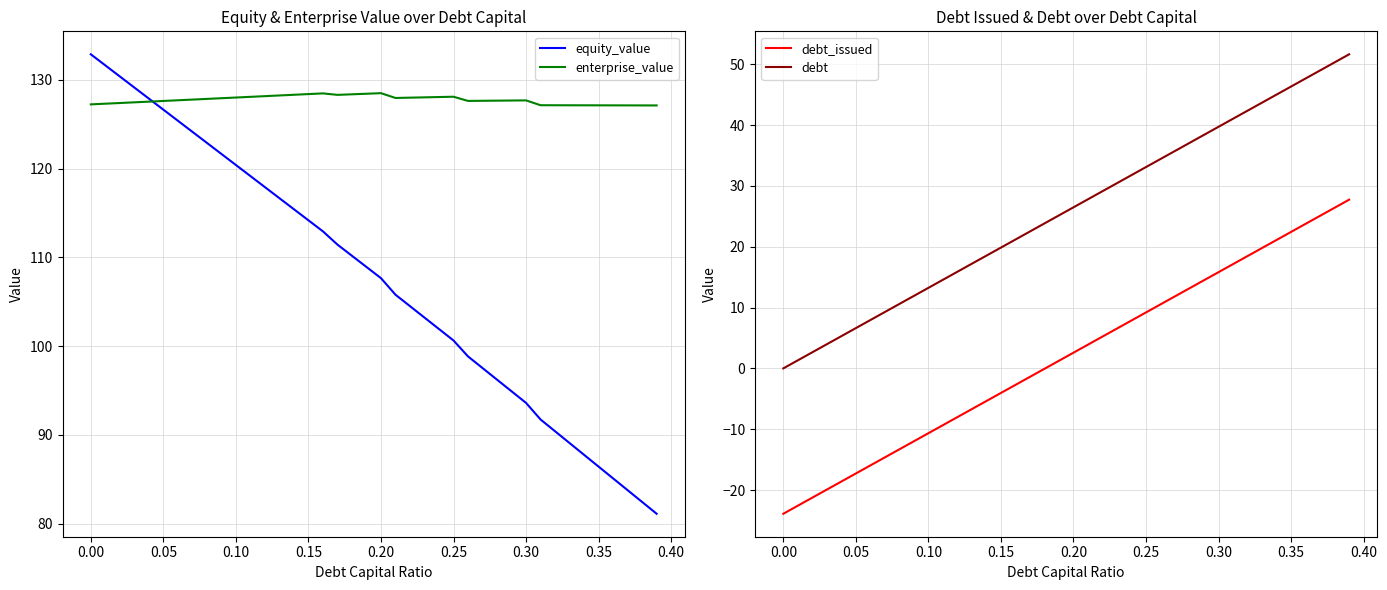

Rank the series by their average value, from lowest to highest.

debt_issued, debt, equity_value, enterprise_value